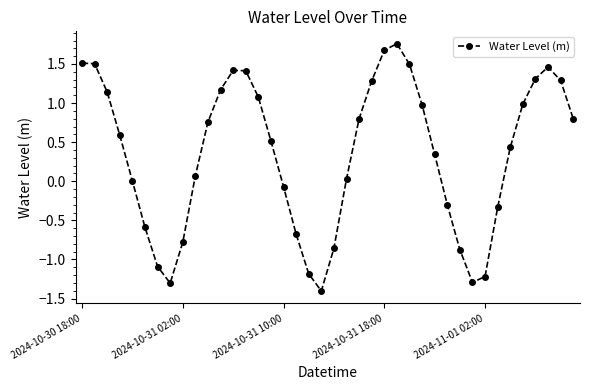

True or false: the data has more than 0 interior local peaks.

True